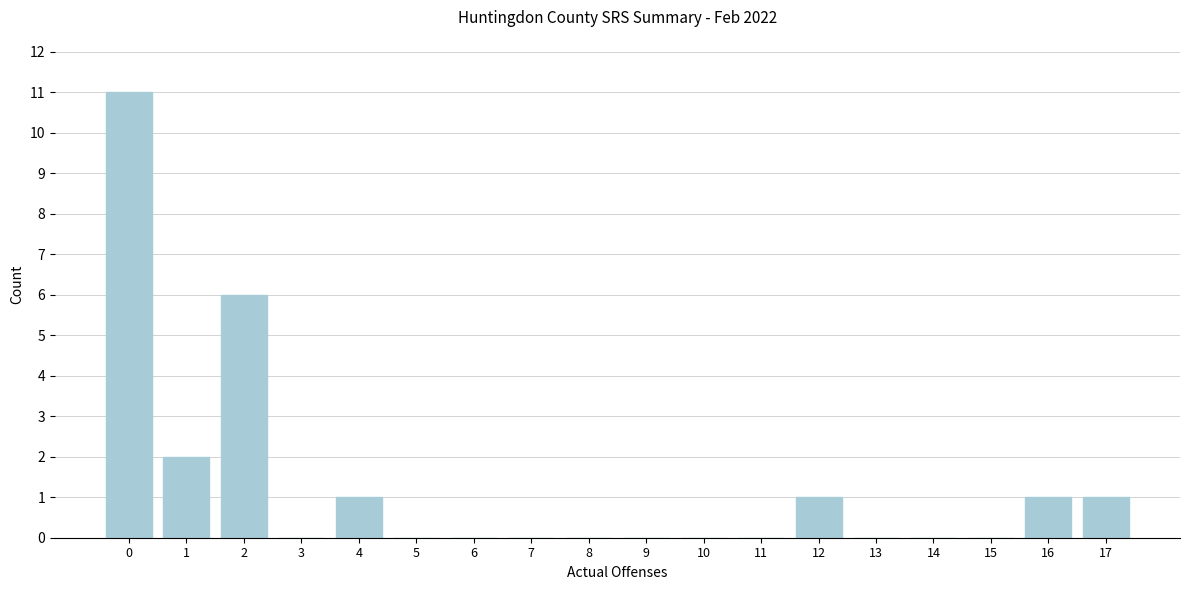

Reading left to right, transcribe all the data shown in this chart.

0=11	1=2	2=6	3=0	4=1	5=0	6=0	7=0	8=0	9=0	10=0	11=0	12=1	13=0	14=0	15=0	16=1	17=1